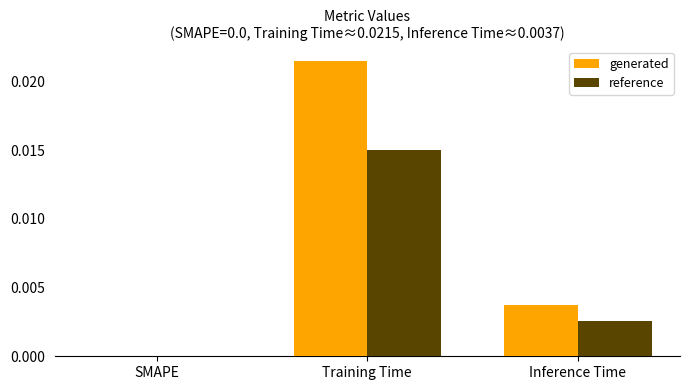

Which series changed the most between SMAPE and Inference Time?

generated